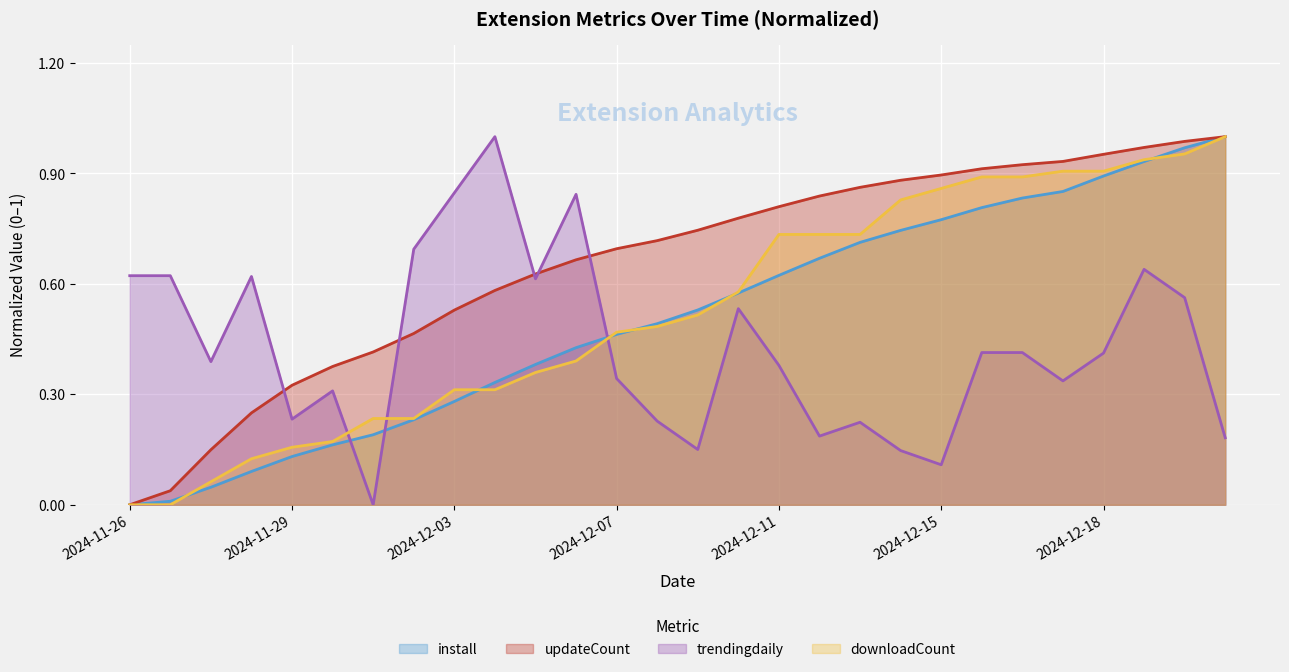

What is the difference between the highest and lowest values at 2024-12-15?

0.8